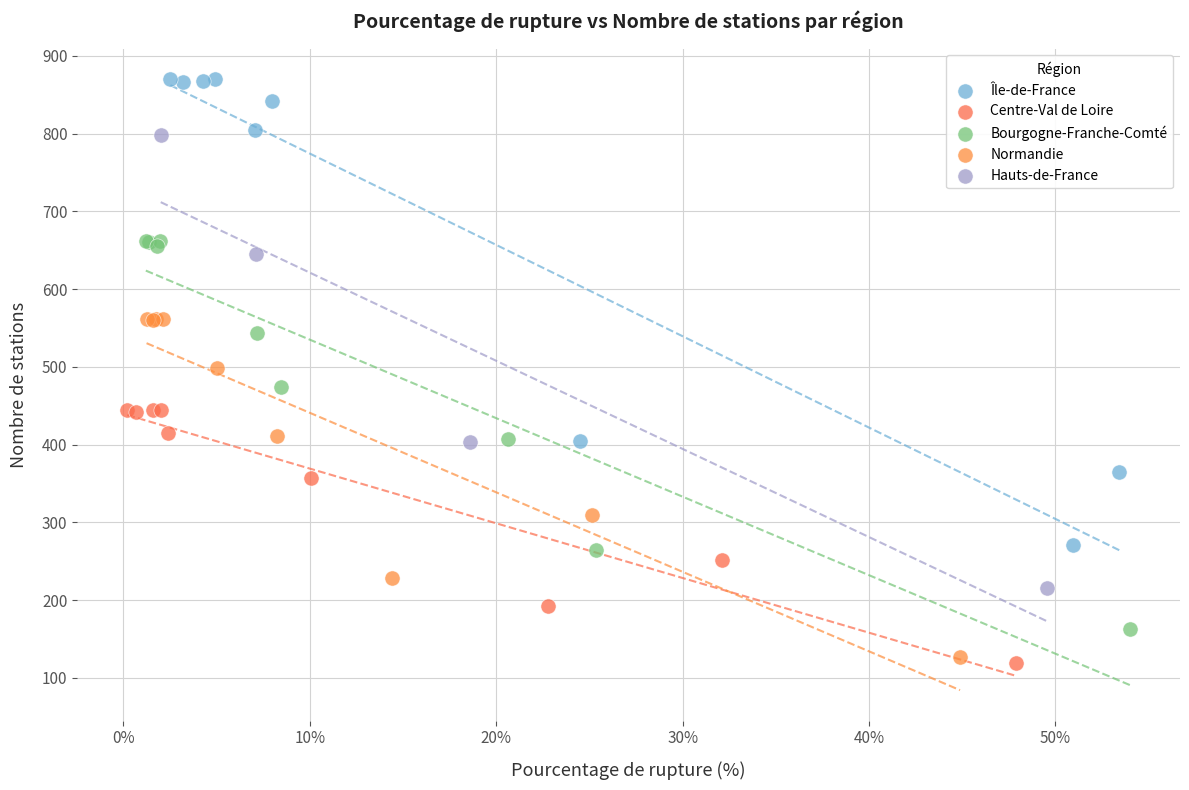

Which series contains the lowest Y value?

Centre-Val de Loire